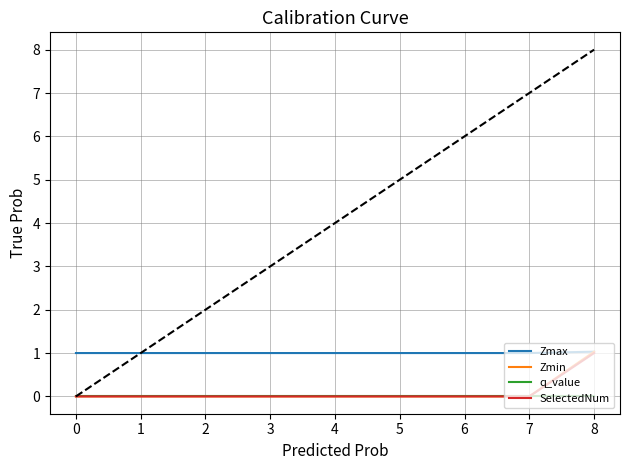

Which series has the largest range (max minus min)?

Zmin